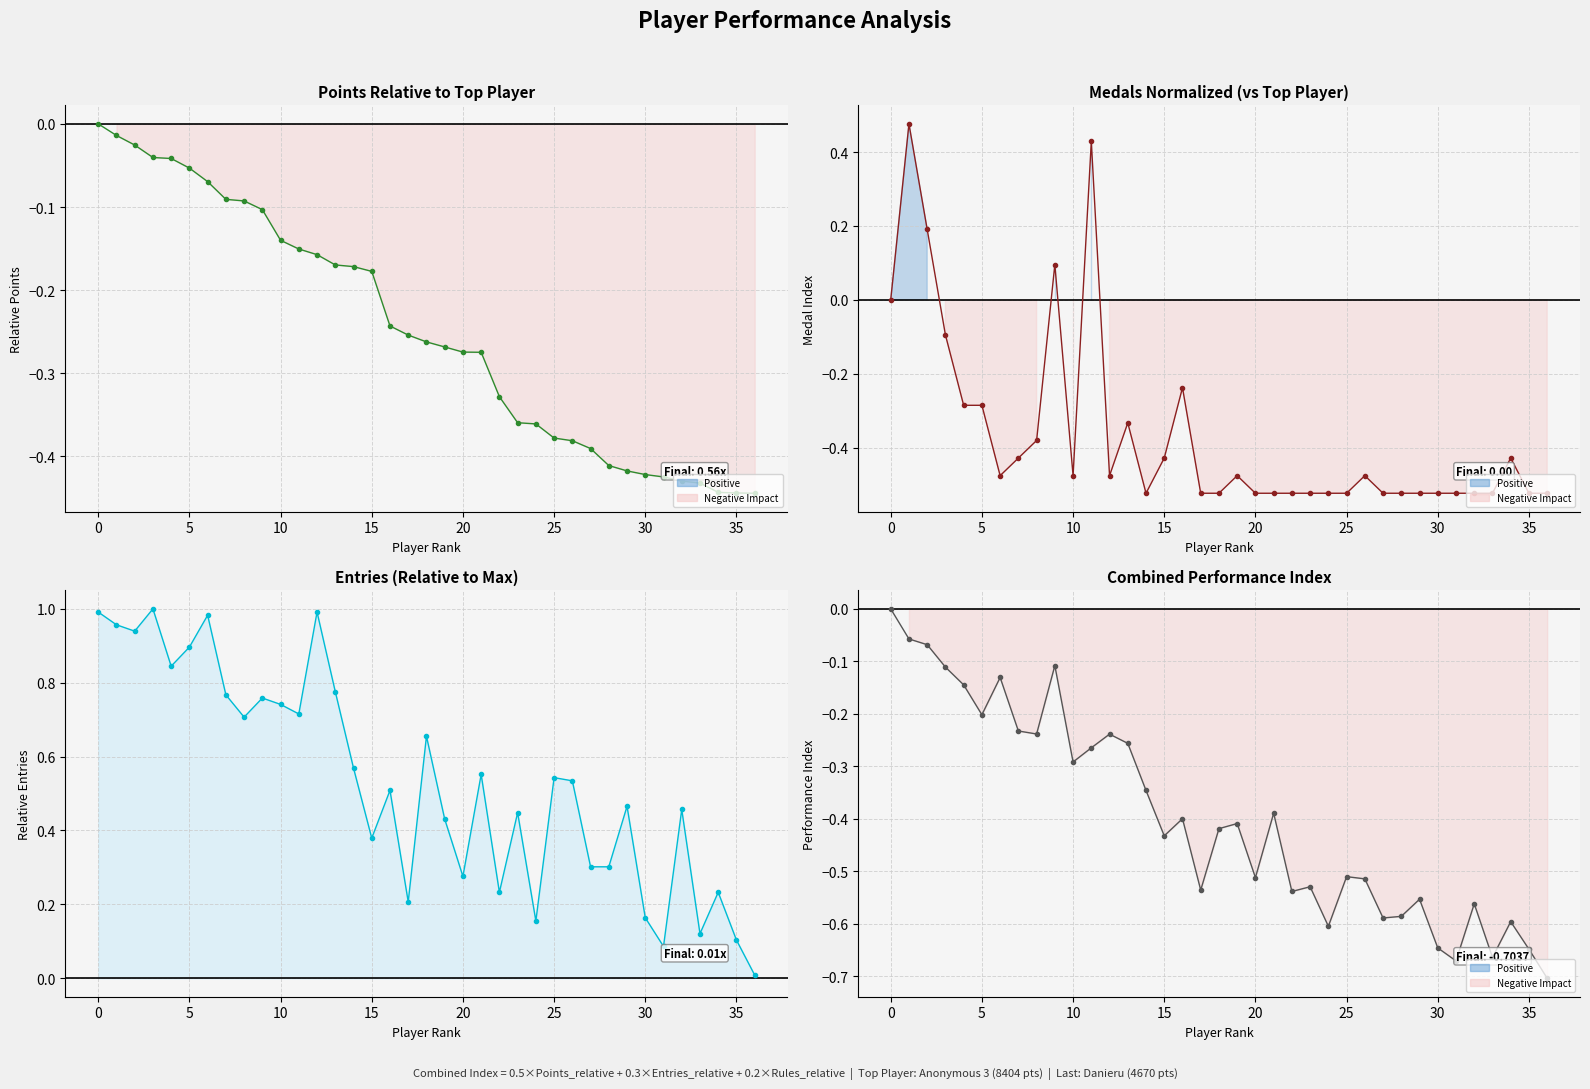

Reading right to left, extract all data points from this chart.

Points: -0.4	-0.4	-0.4	-0.4	-0.4	-0.4	-0.4	-0.4	-0.4	-0.4	-0.4	-0.4	-0.4	-0.4	-0.3	-0.3	-0.3	-0.3	-0.3	-0.3	-0.2	-0.2	-0.2	-0.2	-0.2	-0.2	-0.1	-0.1	-0.1	-0.1	-0.1	-0.1	-0.0	-0.0	-0.0	-0.0	0.0
Medals: -0.5	-0.5	-0.4	-0.5	-0.5	-0.5	-0.5	-0.5	-0.5	-0.5	-0.5	-0.5	-0.5	-0.5	-0.5	-0.5	-0.5	-0.5	-0.5	-0.5	-0.2	-0.4	-0.5	-0.3	-0.5	0.4	-0.5	0.1	-0.4	-0.4	-0.5	-0.3	-0.3	-0.1	0.2	0.5	0.0
Entries_Total: 0.0	0.1	0.2	0.1	0.5	0.1	0.2	0.5	0.3	0.3	0.5	0.5	0.2	0.4	0.2	0.6	0.3	0.4	0.7	0.2	0.5	0.4	0.6	0.8	1.0	0.7	0.7	0.8	0.7	0.8	1.0	0.9	0.8	1.0	0.9	1.0	1.0
Combined: -0.7	-0.6	-0.6	-0.7	-0.6	-0.7	-0.6	-0.6	-0.6	-0.6	-0.5	-0.5	-0.6	-0.5	-0.5	-0.4	-0.5	-0.4	-0.4	-0.5	-0.4	-0.4	-0.3	-0.3	-0.2	-0.3	-0.3	-0.1	-0.2	-0.2	-0.1	-0.2	-0.1	-0.1	-0.1	-0.1	0.0